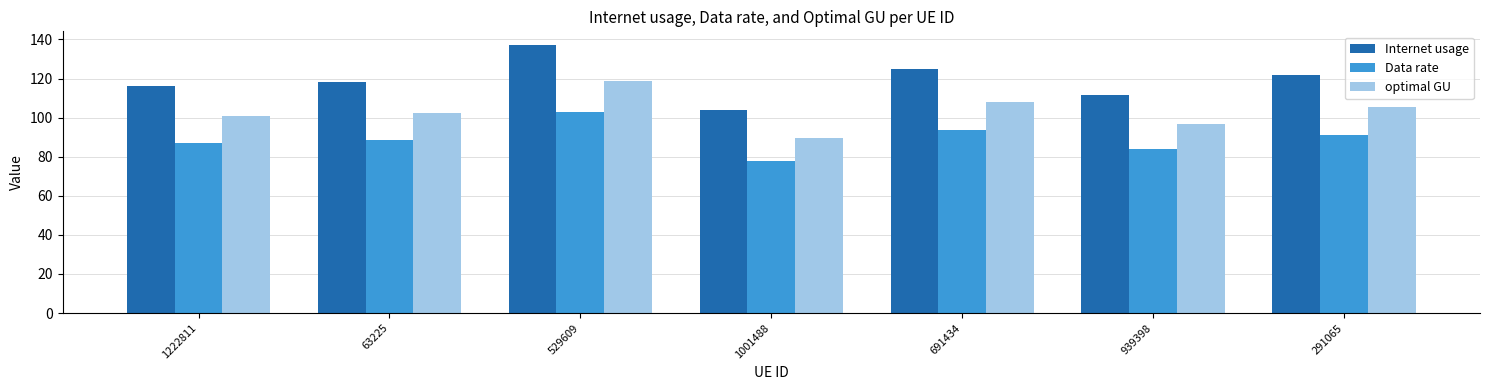

List the series in order of their overall mean, highest first.

Internet usage, optimal GU, Data rate